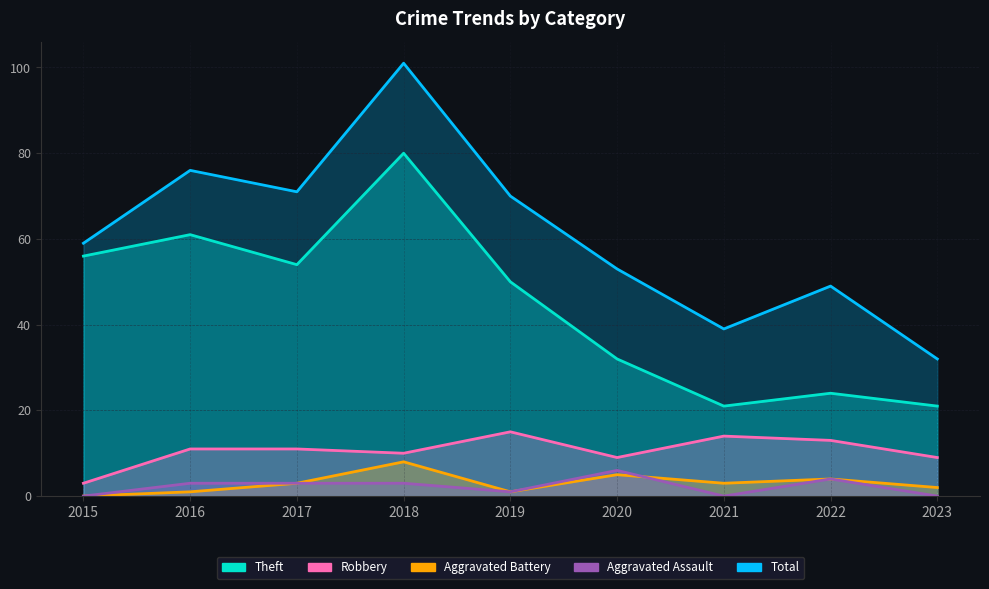

What is the approximate value of Aggravated Battery at 2018?

8